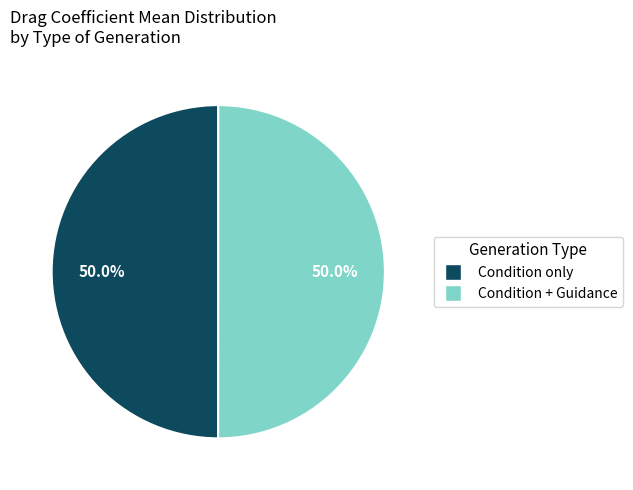

What percentage is NOT represented by Condition only?

50.0%